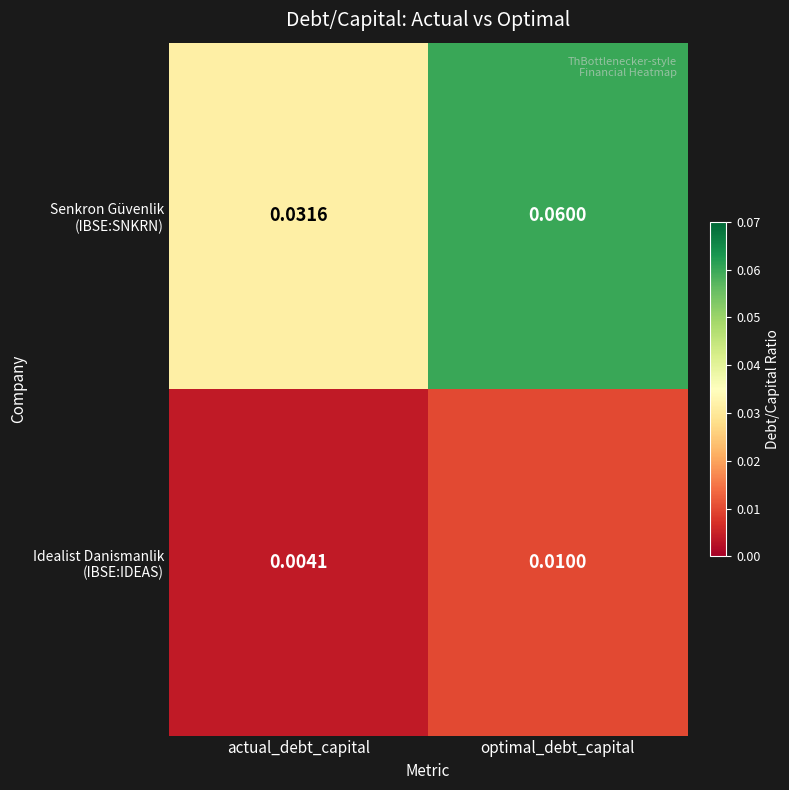

At which category is the sum across all series the highest?

optimal_debt_capital